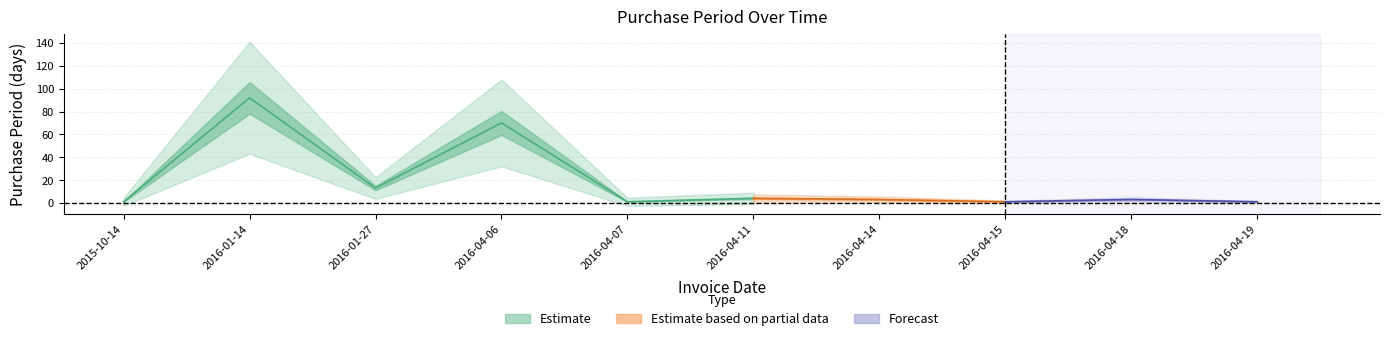

Approximately how many times larger is the value at 2016-01-27 compared to 2016-01-14?

0.1